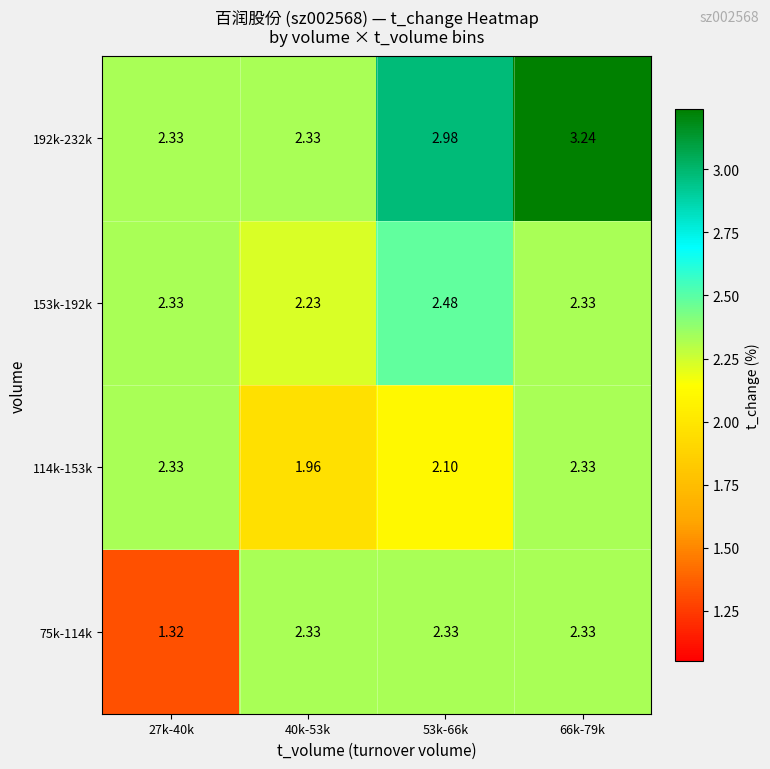

Which series changed the most between 53k-66k and 66k-79k?

192k-232k